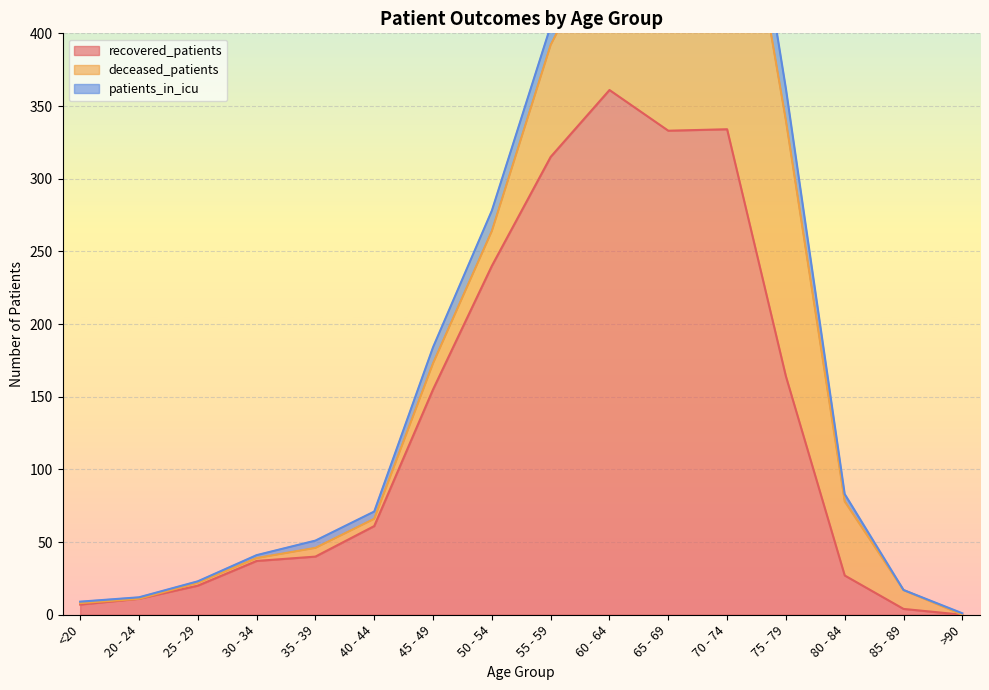

What is the highest value of the patients_in_icu series?

36